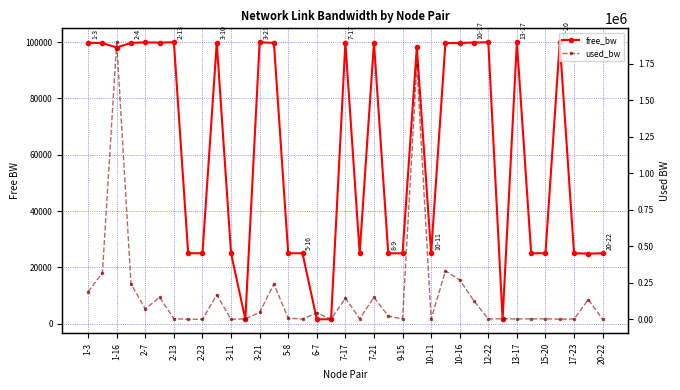

At how many categories does at least one series exceed 1696656?

2